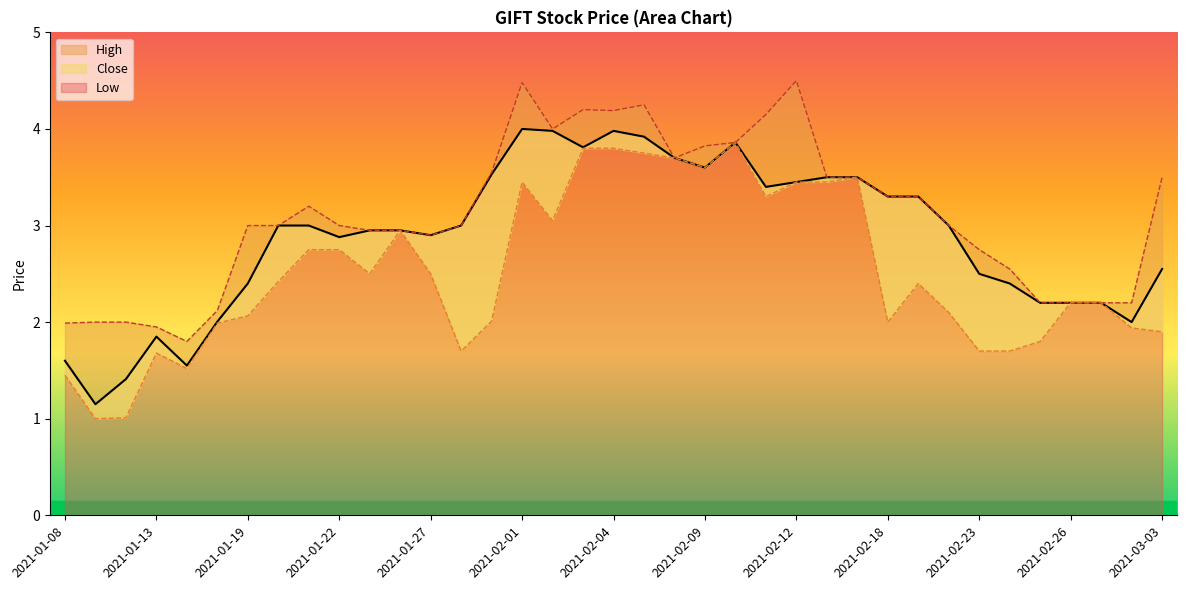

True or false: High and Low cross at least once.

False